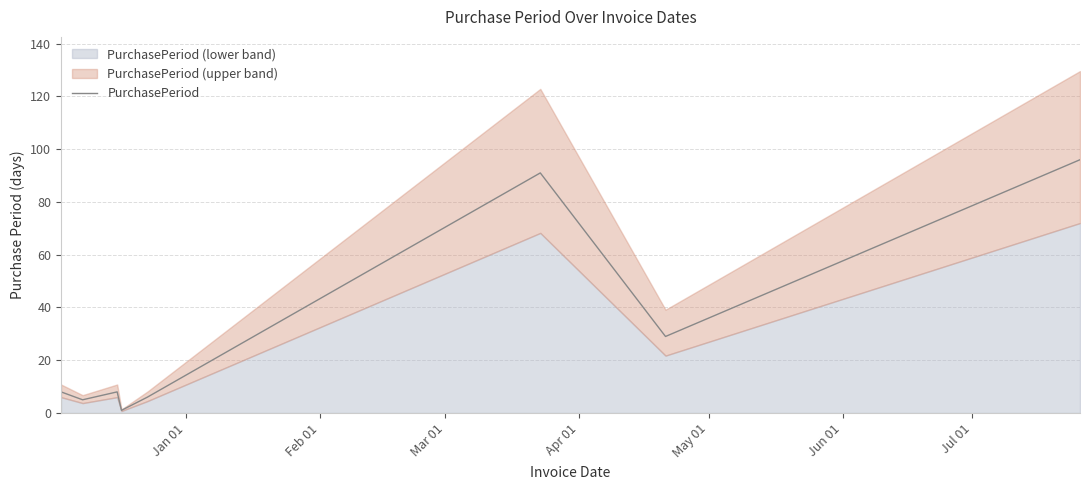

Does the chart display data point markers on the line(s)?

No